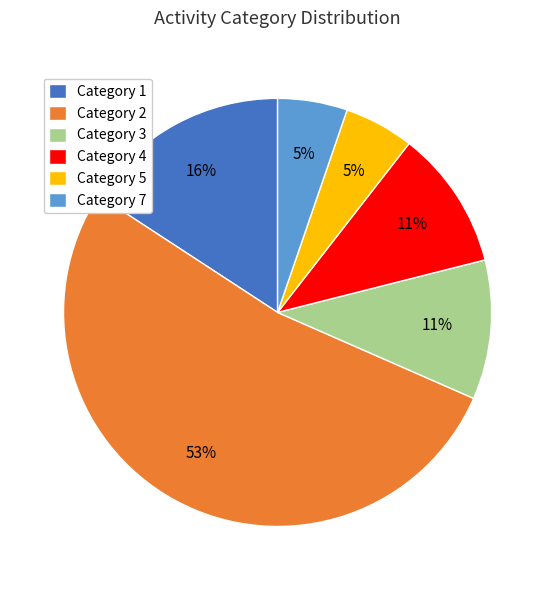

Combined, do Category 4 and Category 3 account for over 50%?

No